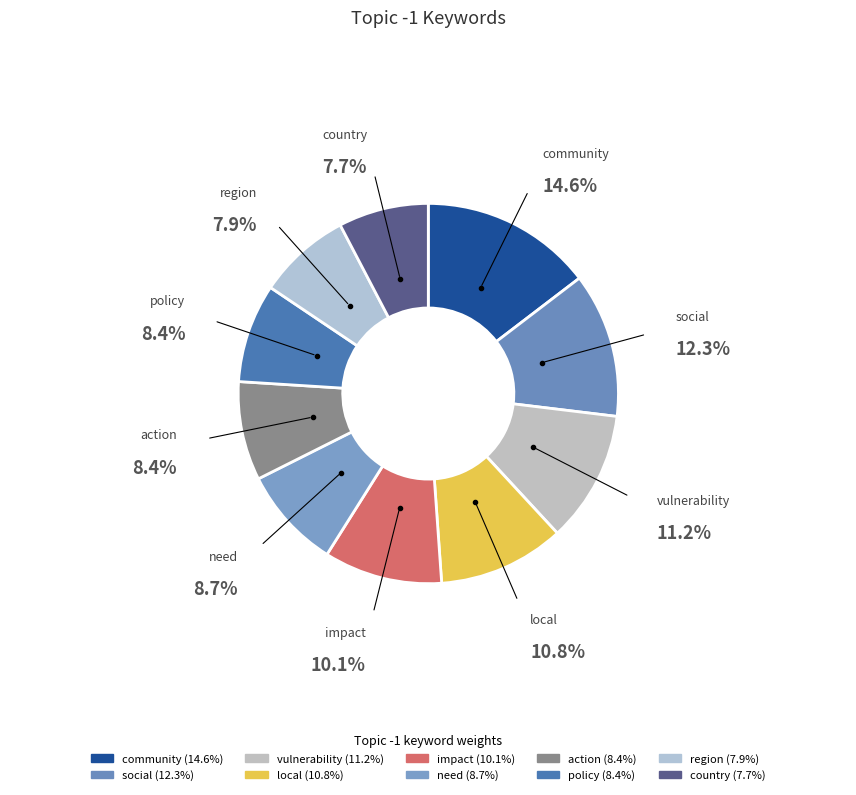

Does any single category account for the majority?

No